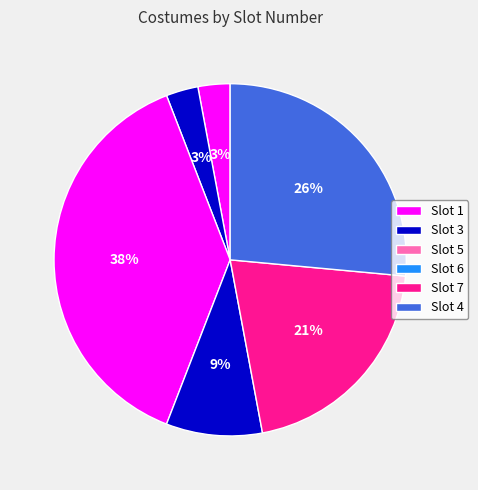

Rank the categories by value from lowest to highest.

1, 3, 6, 7, 4, 5